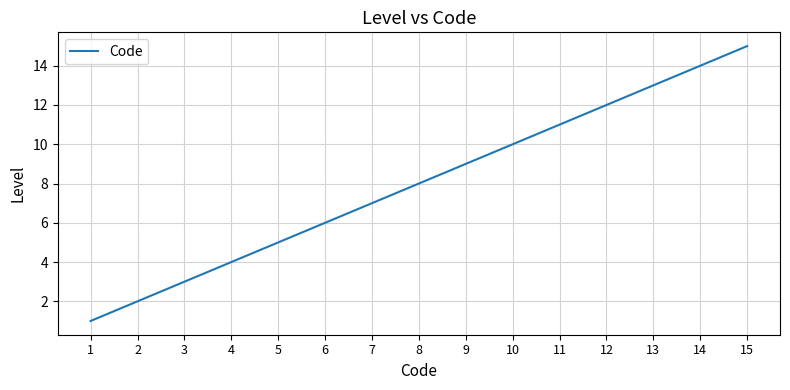

Reading right to left, extract all data points from this chart.

15	14	13	12	11	10	9	8	7	6	5	4	3	2	1